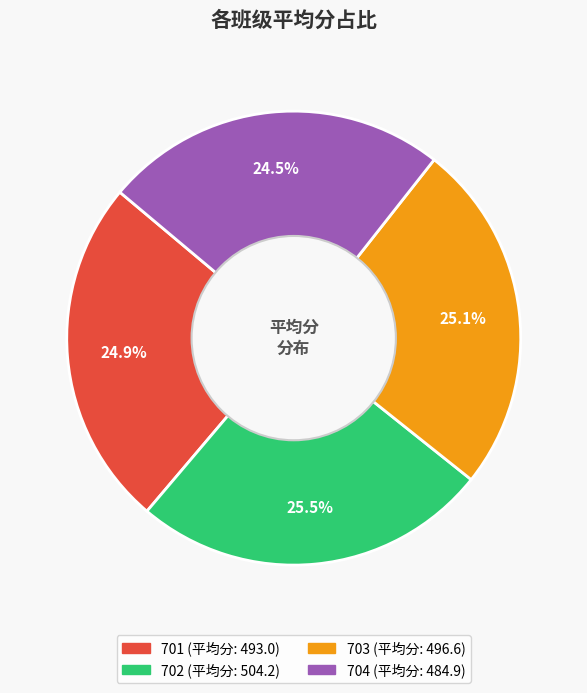

Is there any slice that represents more than half of the pie?

No